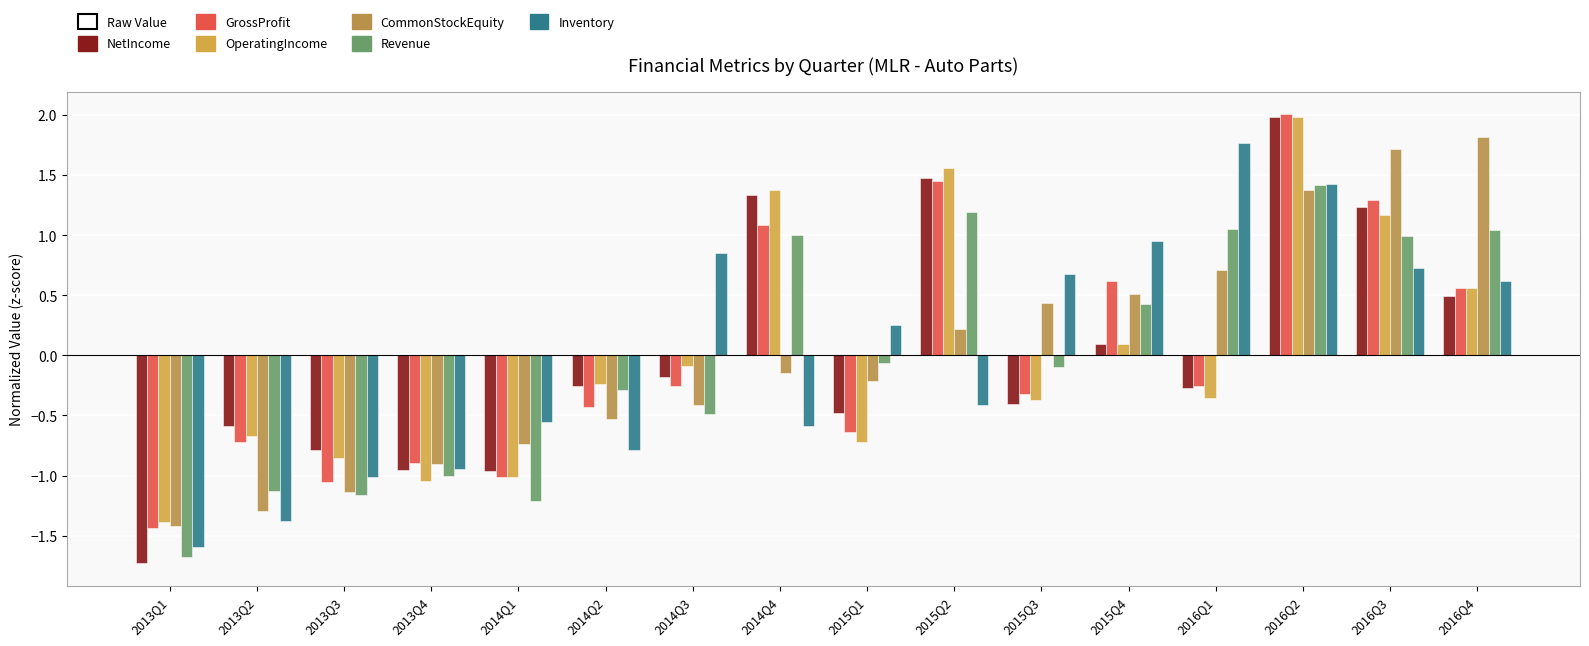

Reading left to right, extract all data points from this chart.

NetIncome: -1.7	-0.6	-0.8	-1.0	-1.0	-0.3	-0.2	1.3	-0.5	1.5	-0.4	0.1	-0.3	2.0	1.2	0.5
GrossProfit: -1.4	-0.7	-1.1	-0.9	-1.0	-0.4	-0.3	1.1	-0.6	1.4	-0.3	0.6	-0.3	2.0	1.3	0.6
OperatingIncome: -1.4	-0.7	-0.9	-1.0	-1.0	-0.2	-0.1	1.4	-0.7	1.6	-0.4	0.1	-0.4	2.0	1.2	0.6
CommonStockEquity: -1.4	-1.3	-1.1	-0.9	-0.7	-0.5	-0.4	-0.1	-0.2	0.2	0.4	0.5	0.7	1.4	1.7	1.8
Revenue: -1.7	-1.1	-1.2	-1.0	-1.2	-0.3	-0.5	1.0	-0.1	1.2	-0.1	0.4	1.1	1.4	1.0	1.0
Inventory: -1.6	-1.4	-1.0	-0.9	-0.6	-0.8	0.8	-0.6	0.2	-0.4	0.7	0.9	1.8	1.4	0.7	0.6